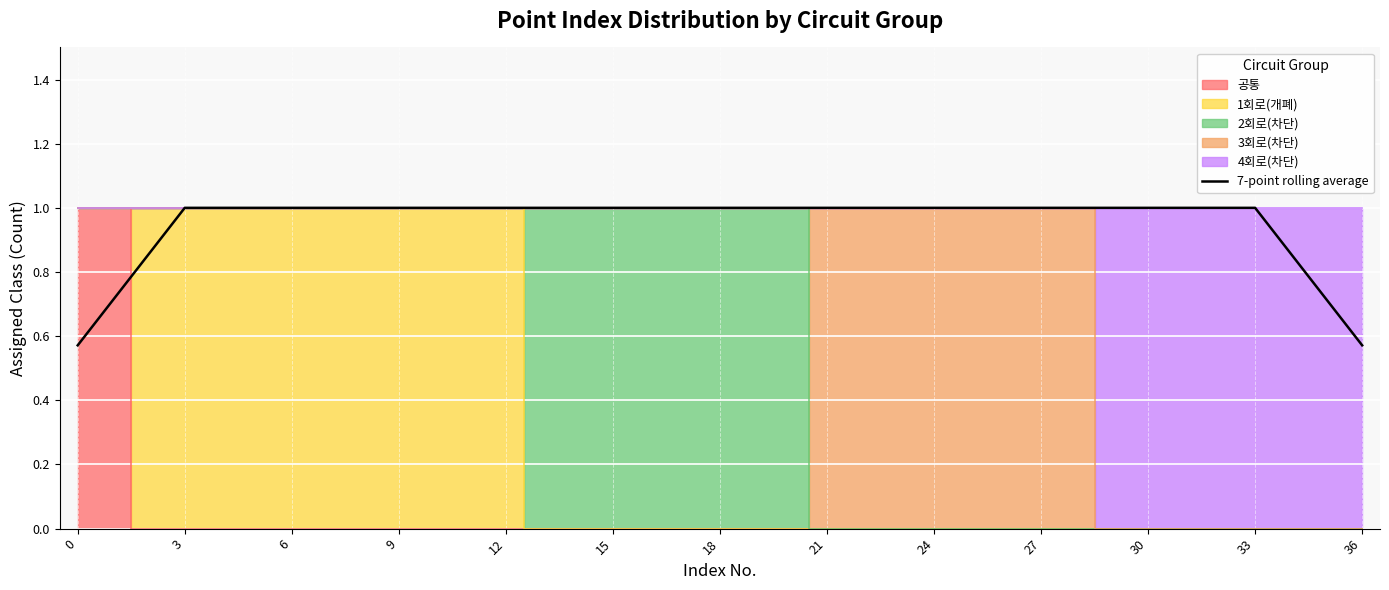

The value of 7-point rolling average at 21 is 1.7. True or false?

False